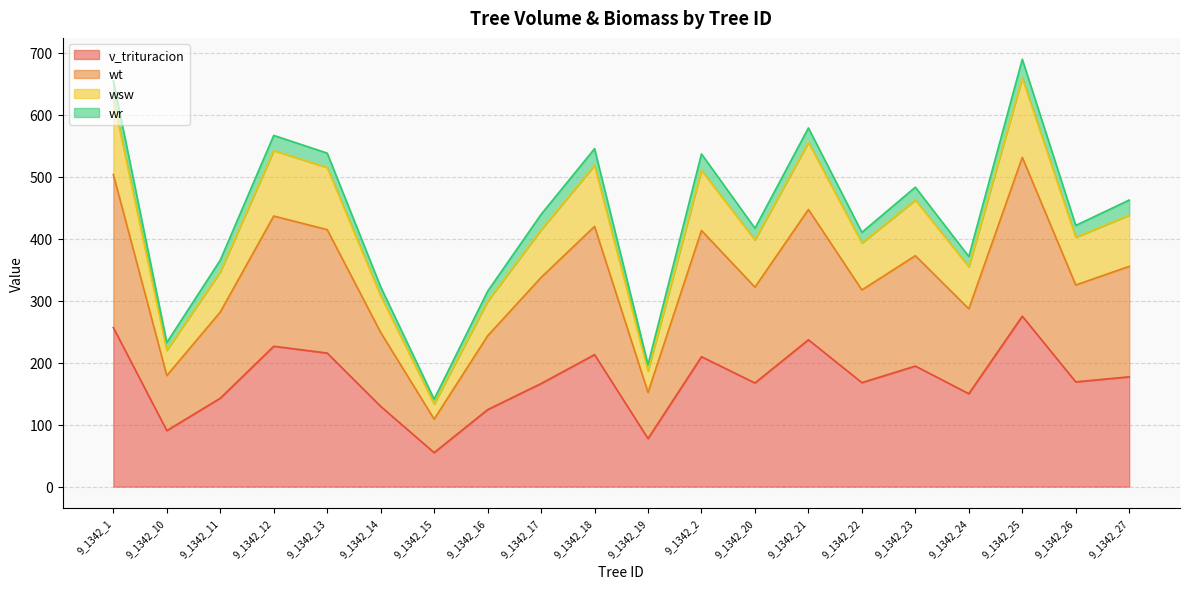

What is the greatest value displayed?

689.1